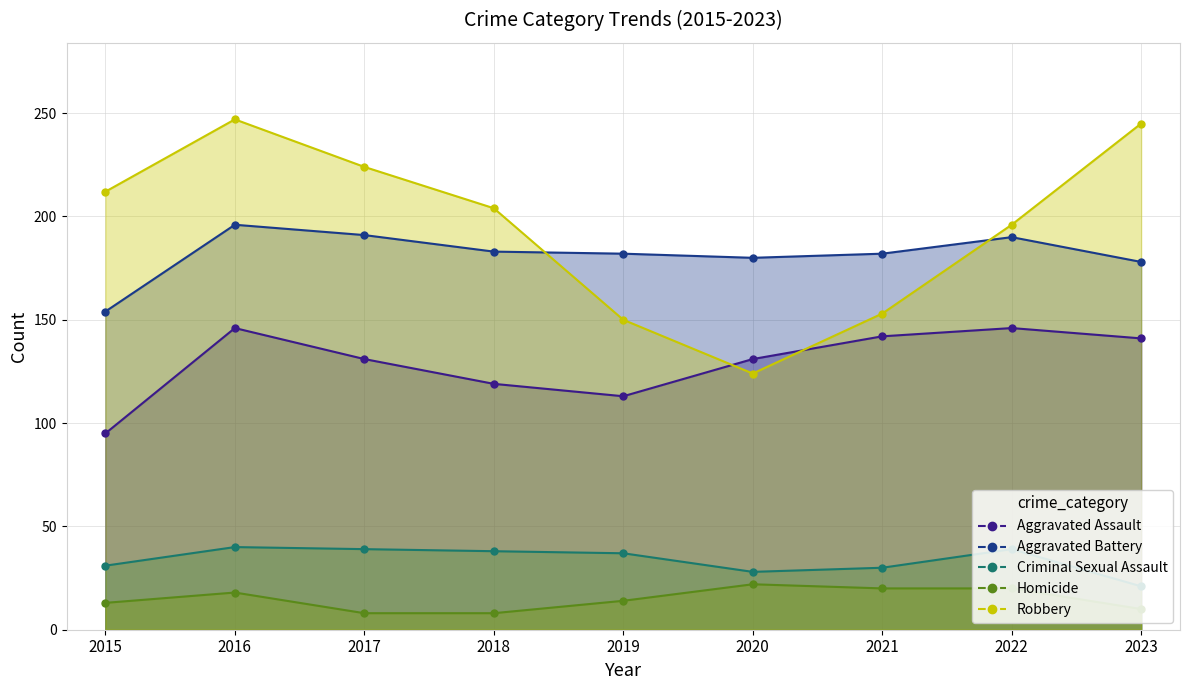

At which category is the sum across all series the highest?

2016